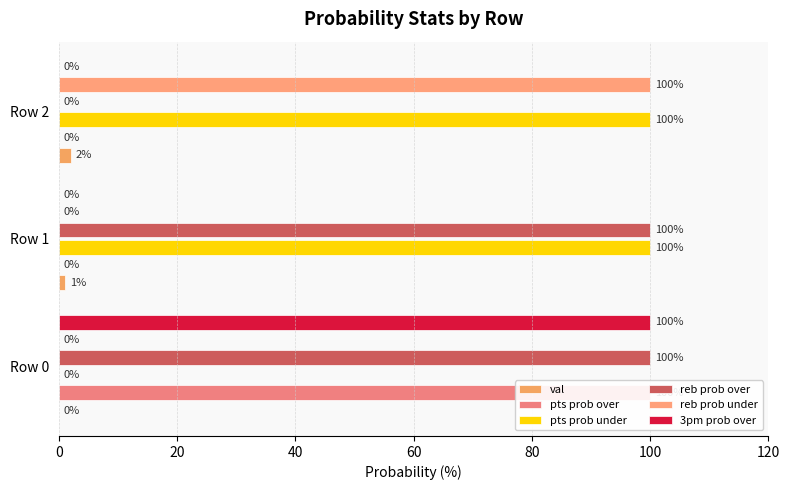

What is the value of the 3pm prob over bar at the 1st from the left?

100